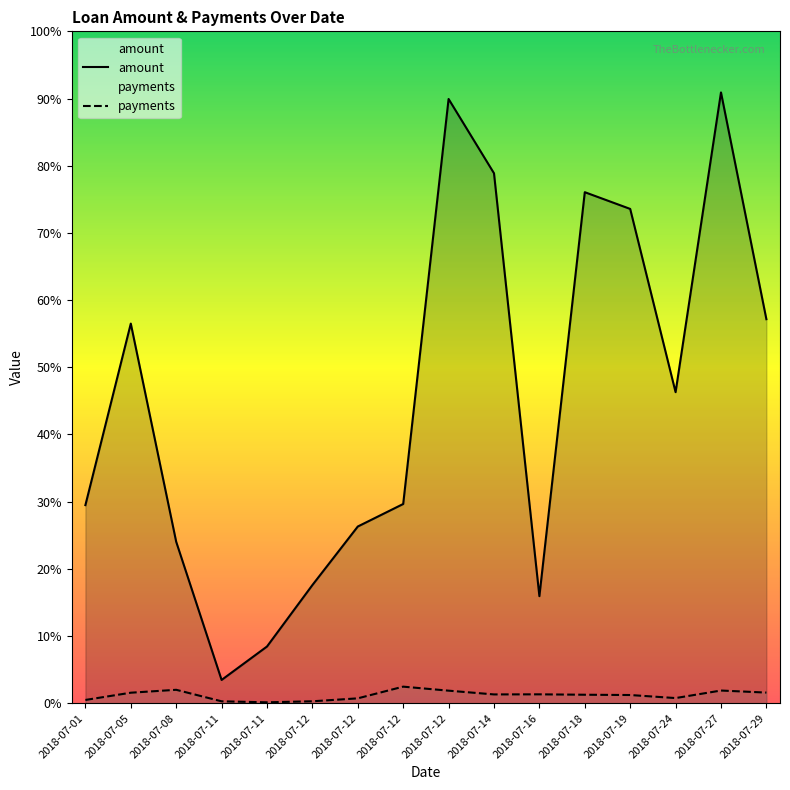

What is the sum of all amount values?

2670276